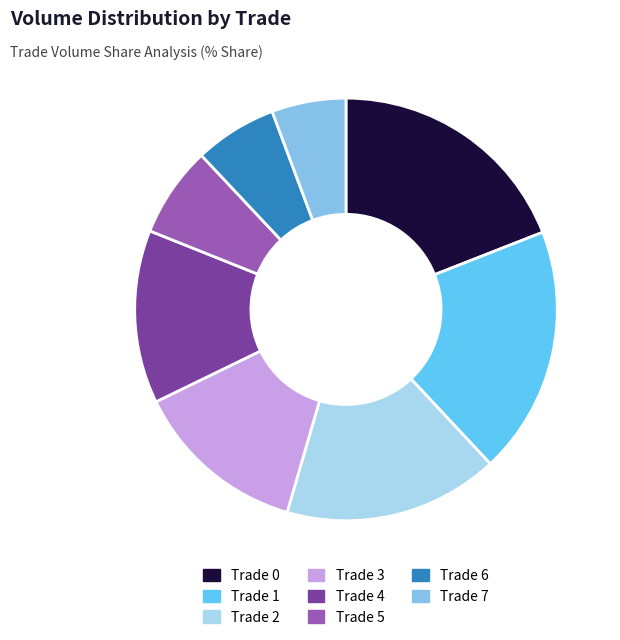

Does any single category account for the majority?

No